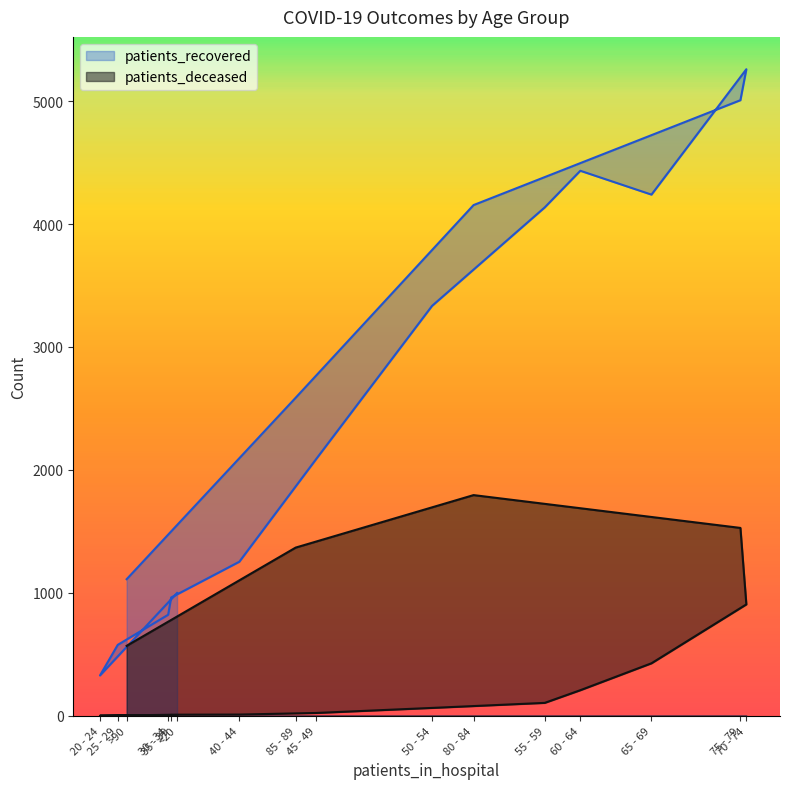

How many data points in patients_recovered are less than 2587?

8